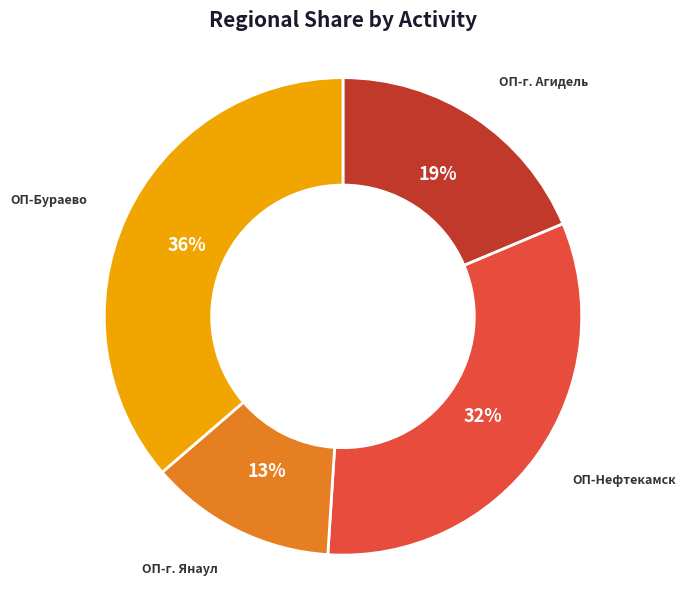

To the nearest percent, what is the average slice percentage?

25%